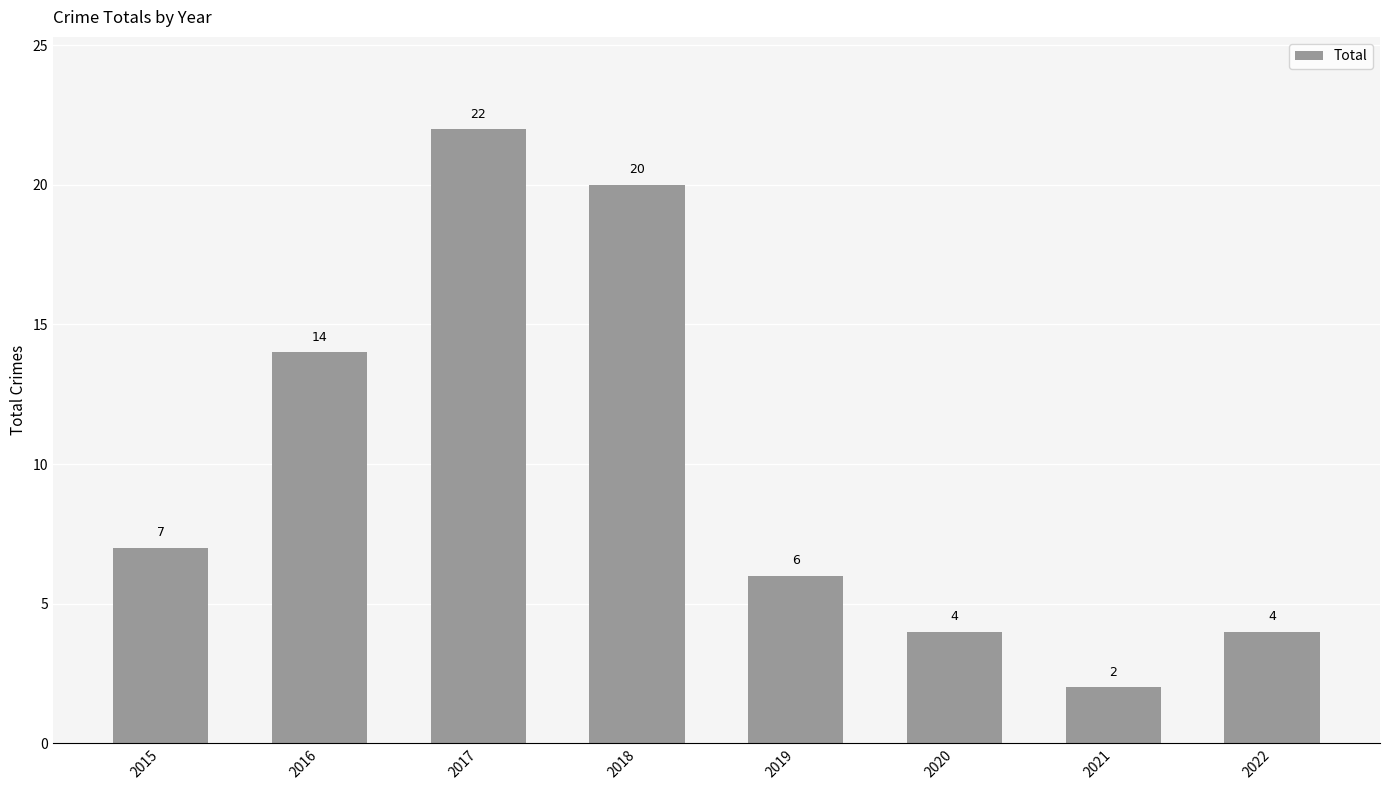

What is the change in value from 2015 to 2022?

-3